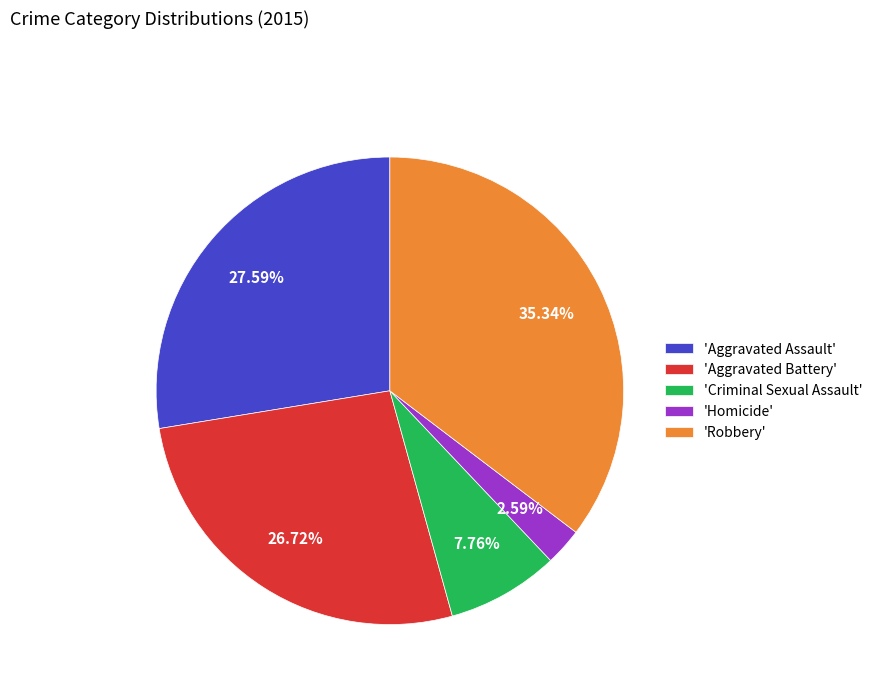

Is the sum of 'Aggravated Assault' and 'Aggravated Battery' greater than half?

Yes